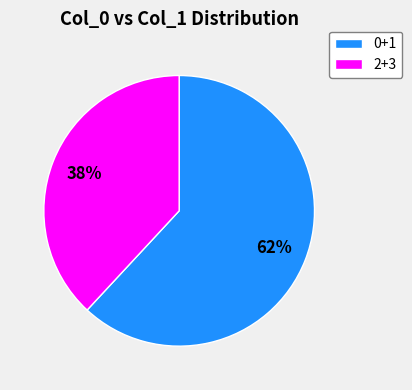

To the nearest percent, what portion does 0+1 represent?

62%